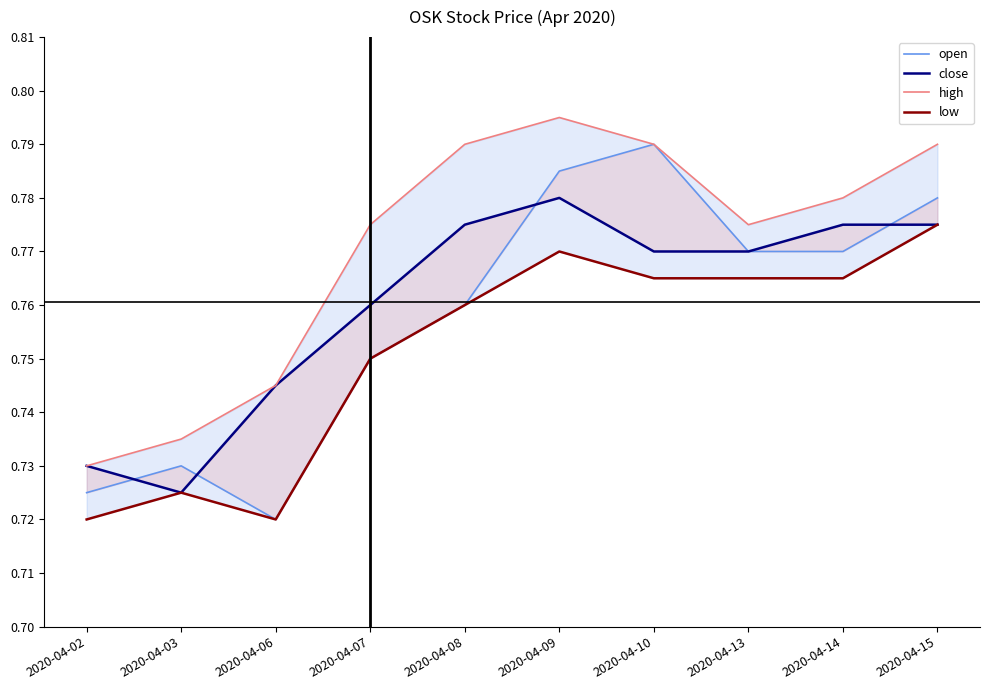

Between 2020-04-15 and 2020-04-03, which is larger?

2020-04-15